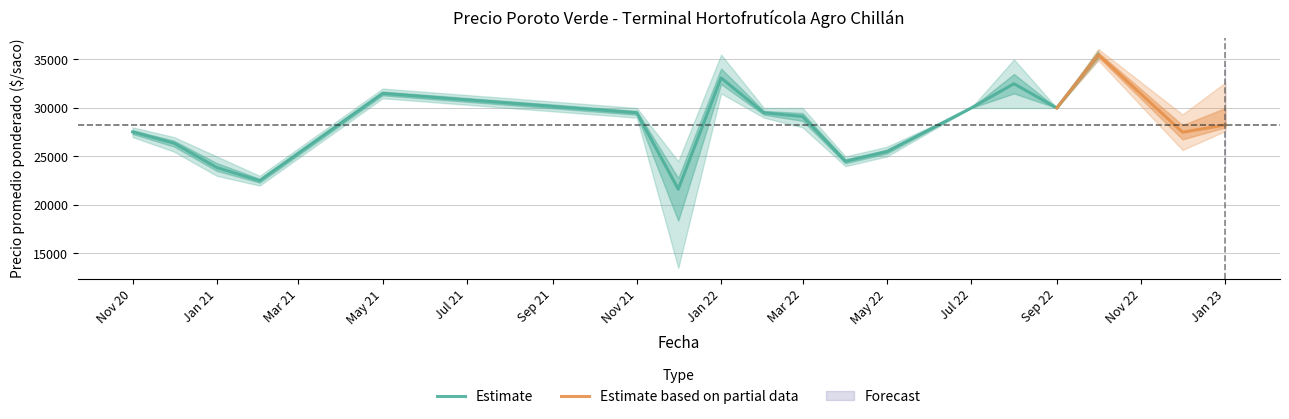

True or false: Precio maximo has a value of 28000 at 2020-11.

True